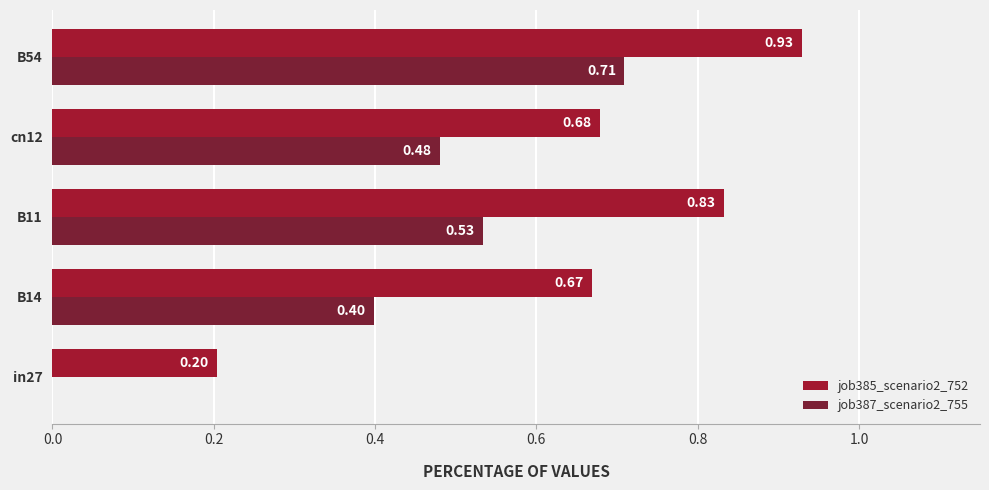

Is the value of job387_scenario2_755 at B14 greater than the value of job385_scenario2_752 at B11?

No